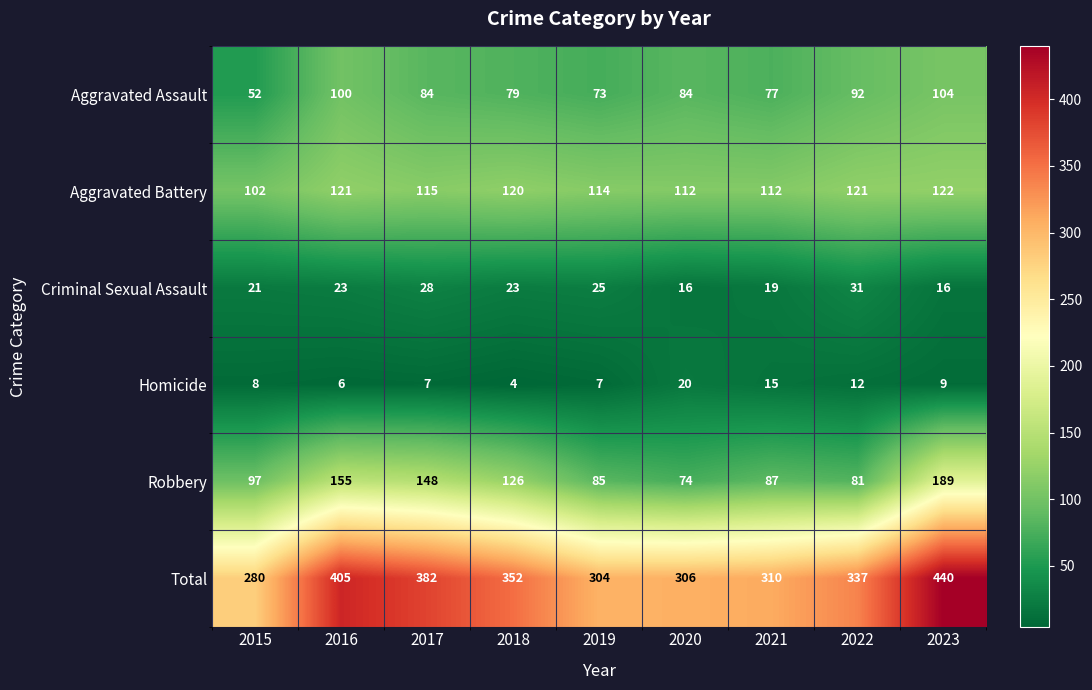

The Total series shows 218 at 2016. True or false?

False